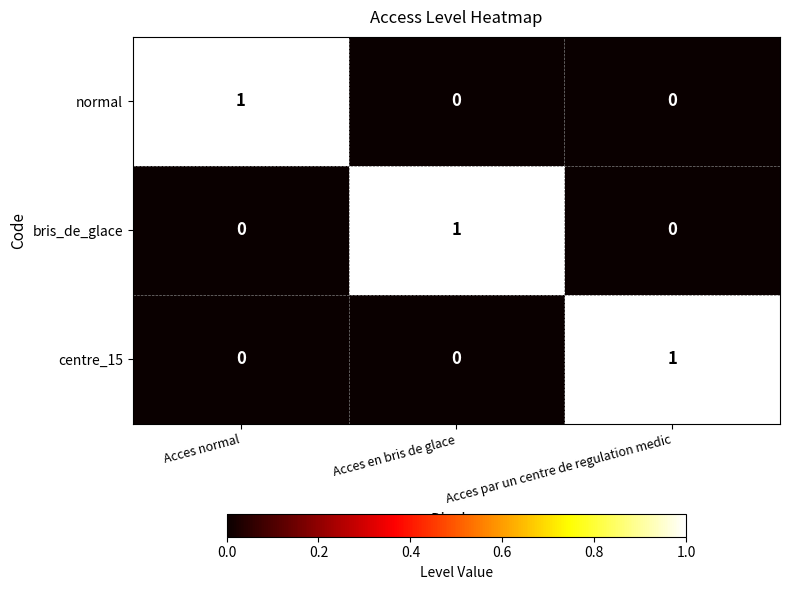

What is the greatest value displayed?

1